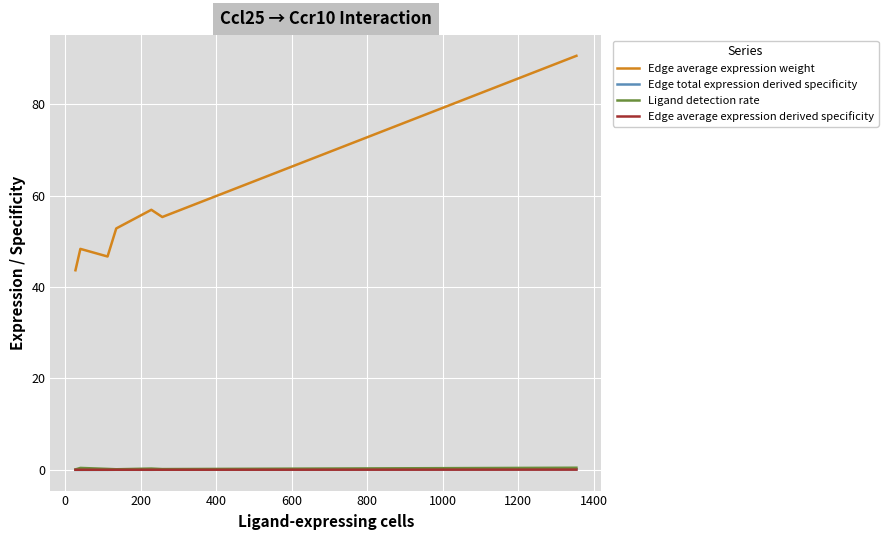

Which series has the largest range (max minus min)?

Edge average expression weight